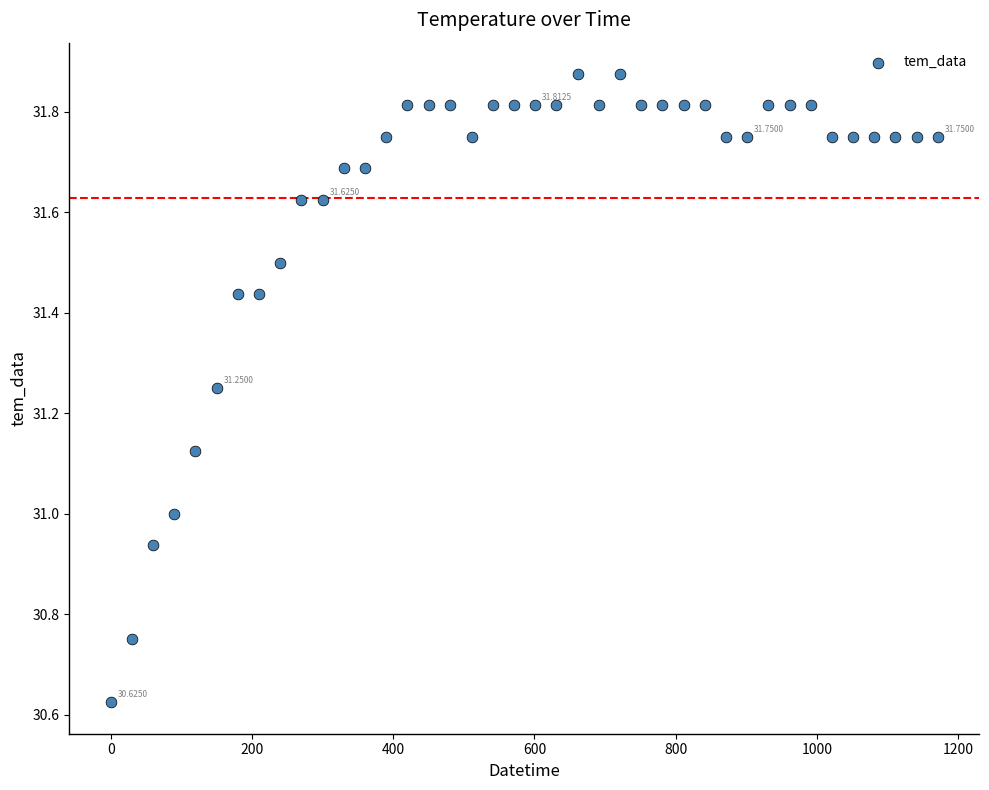

What is the range of X values (max minus min)?

1171.0